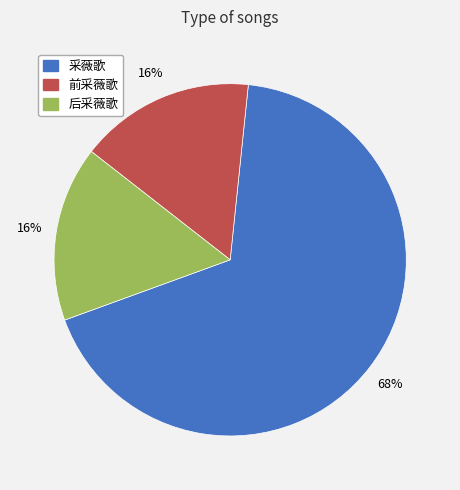

To the nearest percent, what is the difference between the largest and smallest slice percentages?

52%